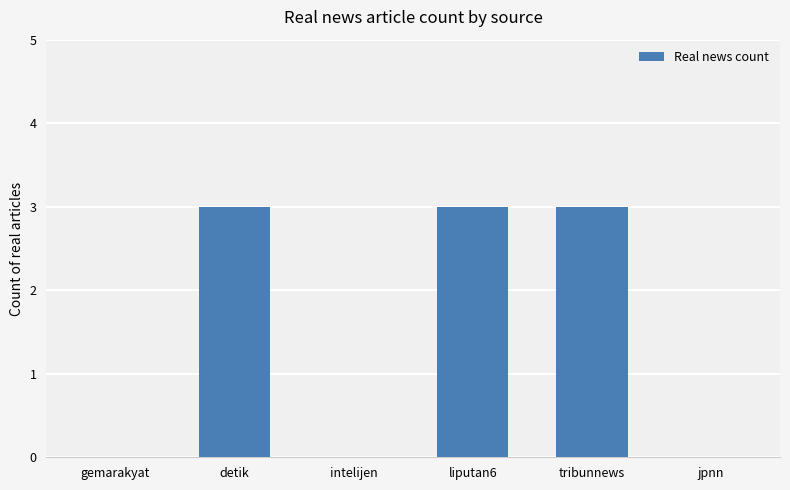

Between tribunnews and jpnn, which is larger?

tribunnews